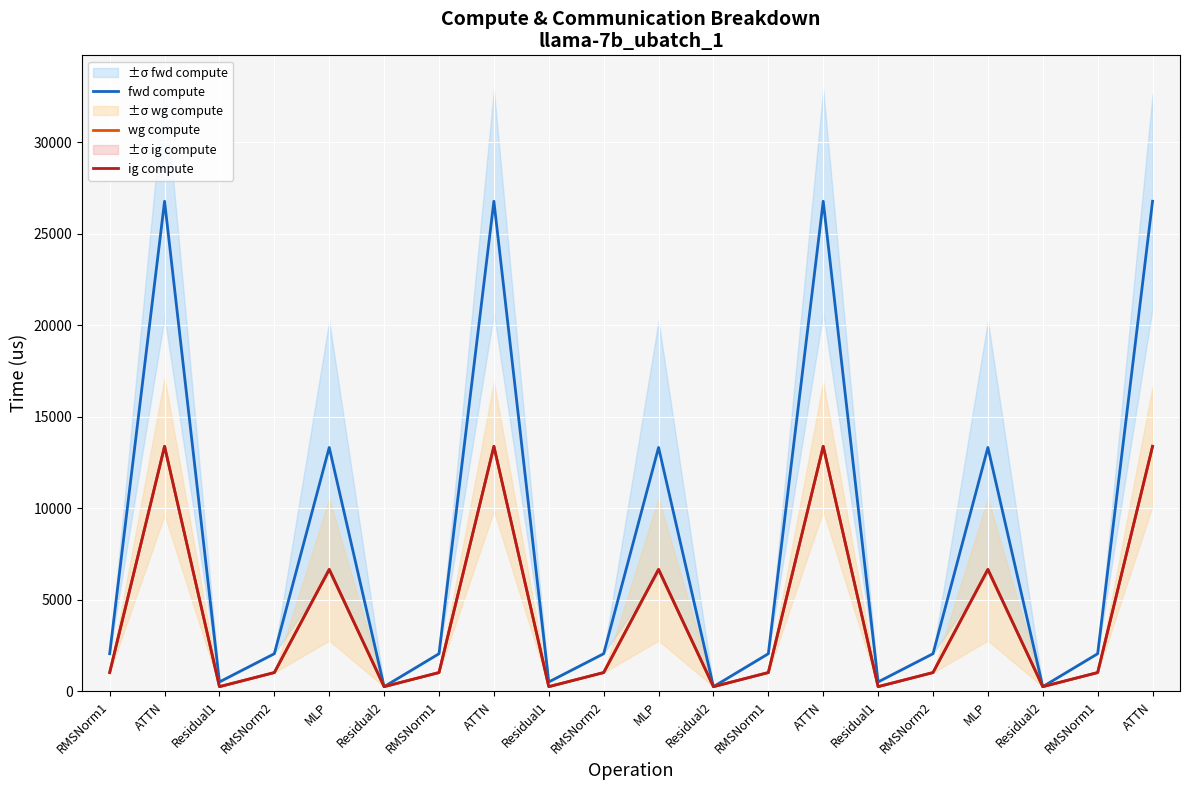

At which label does fwd compute first exceed 2058?

RMSNorm1